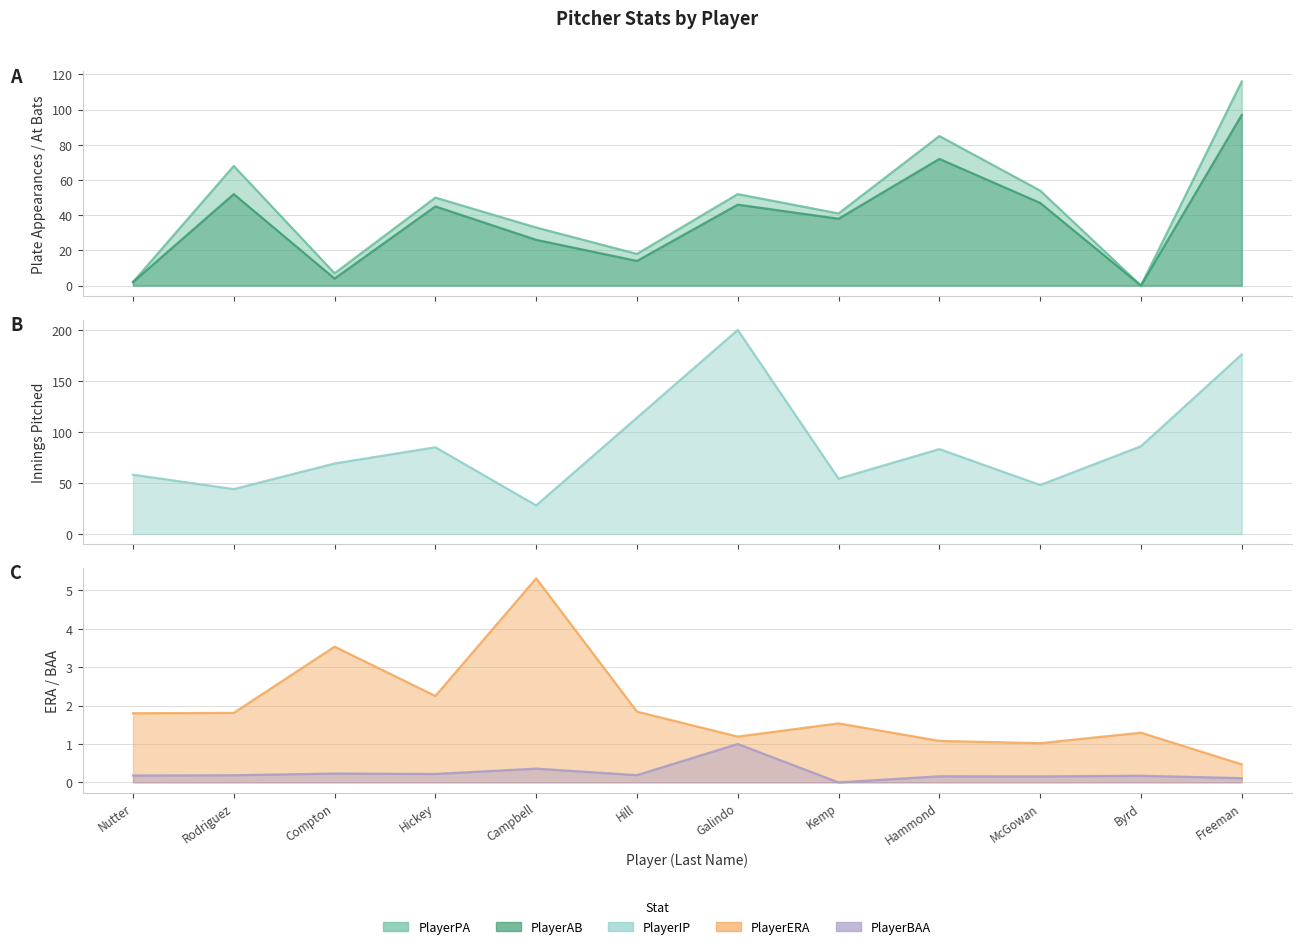

Reading right to left, transcribe all the data shown in this chart.

PlayerPA: Freeman=116.0	Byrd=0.0	McGowan=54.0	Hammond=85.0	Kemp=41.0	Galindo=52.0	Hill=18.0	Campbell=33.0	Hickey=50.0	Compton=7.0	Rodriguez=68.0	Nutter=2.0
PlayerAB: Freeman=97.0	Byrd=0.0	McGowan=47.0	Hammond=72.0	Kemp=38.0	Galindo=46.0	Hill=14.0	Campbell=26.0	Hickey=45.0	Compton=4.0	Rodriguez=52.0	Nutter=2.0
PlayerIP: Freeman=176.0	Byrd=86.0	McGowan=48.0	Hammond=83.2	Kemp=54.2	Galindo=200.0	Hill=114.0	Campbell=28.0	Hickey=85.0	Compton=69.1	Rodriguez=44.0	Nutter=58.1
PlayerERA: Freeman=0.5	Byrd=1.3	McGowan=1.0	Hammond=1.1	Kemp=1.5	Galindo=1.2	Hill=1.8	Campbell=5.3	Hickey=2.2	Compton=3.5	Rodriguez=1.8	Nutter=1.8
PlayerBAA: Freeman=0.1	Byrd=0.2	McGowan=0.2	Hammond=0.2	Kemp=0.0	Galindo=1.0	Hill=0.2	Campbell=0.4	Hickey=0.2	Compton=0.2	Rodriguez=0.2	Nutter=0.2